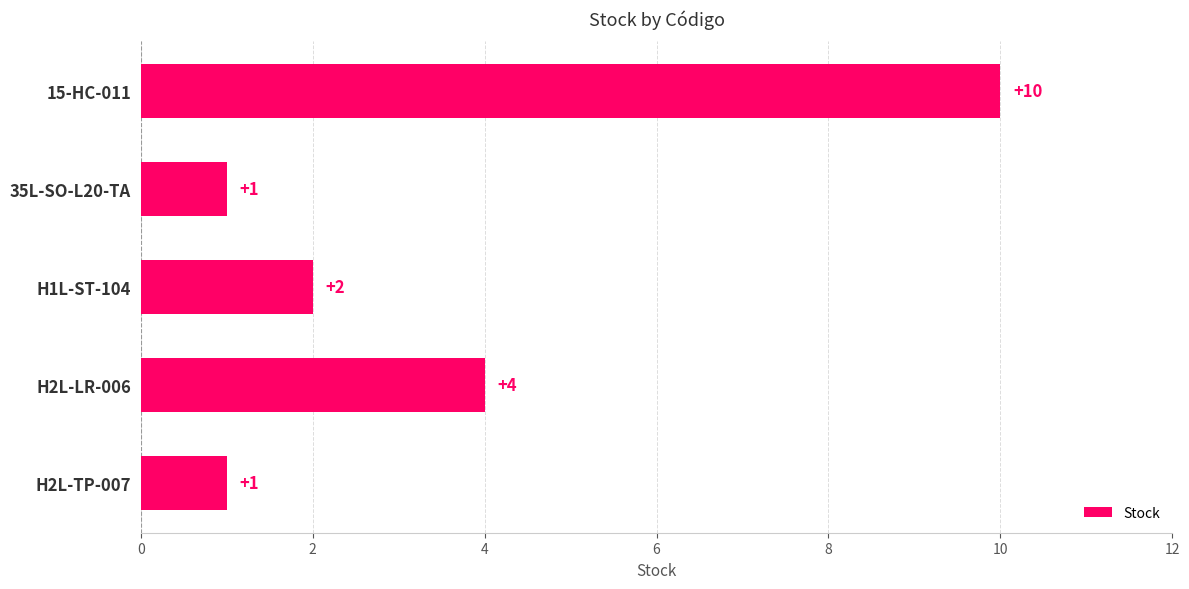

What is the greatest value displayed?

10